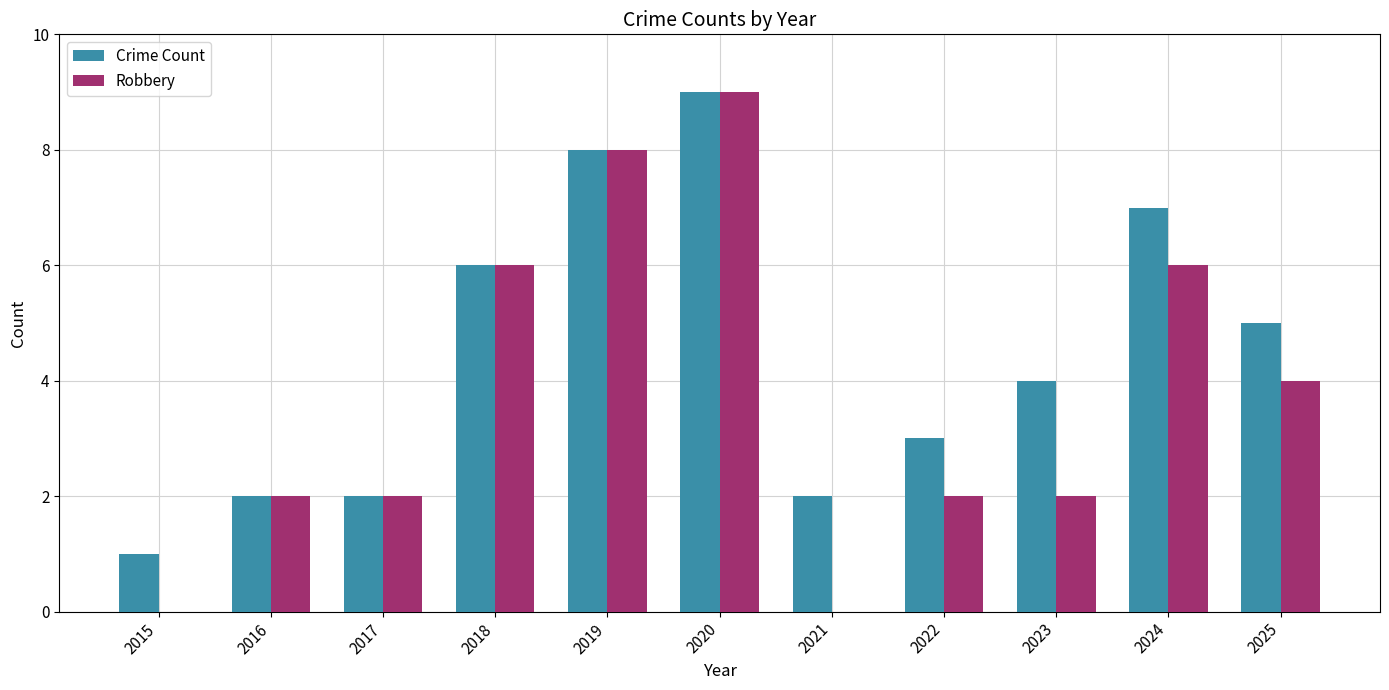

How many groups of bars are there?

11